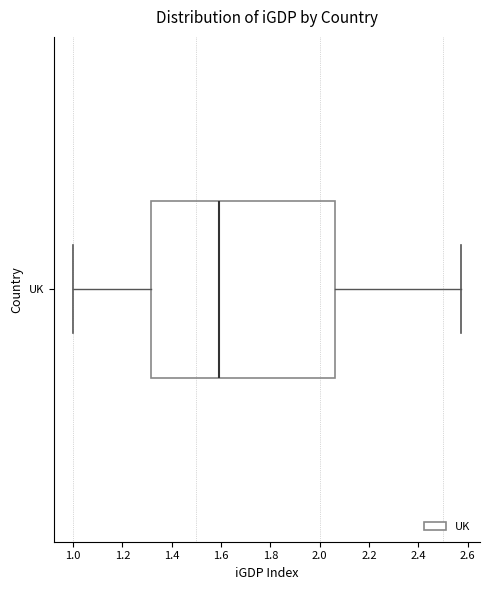

Where does the right whisker of the box for UK end on the x-axis? The values are not printed on the chart, so give them approximately, as read against the axis.

2.58